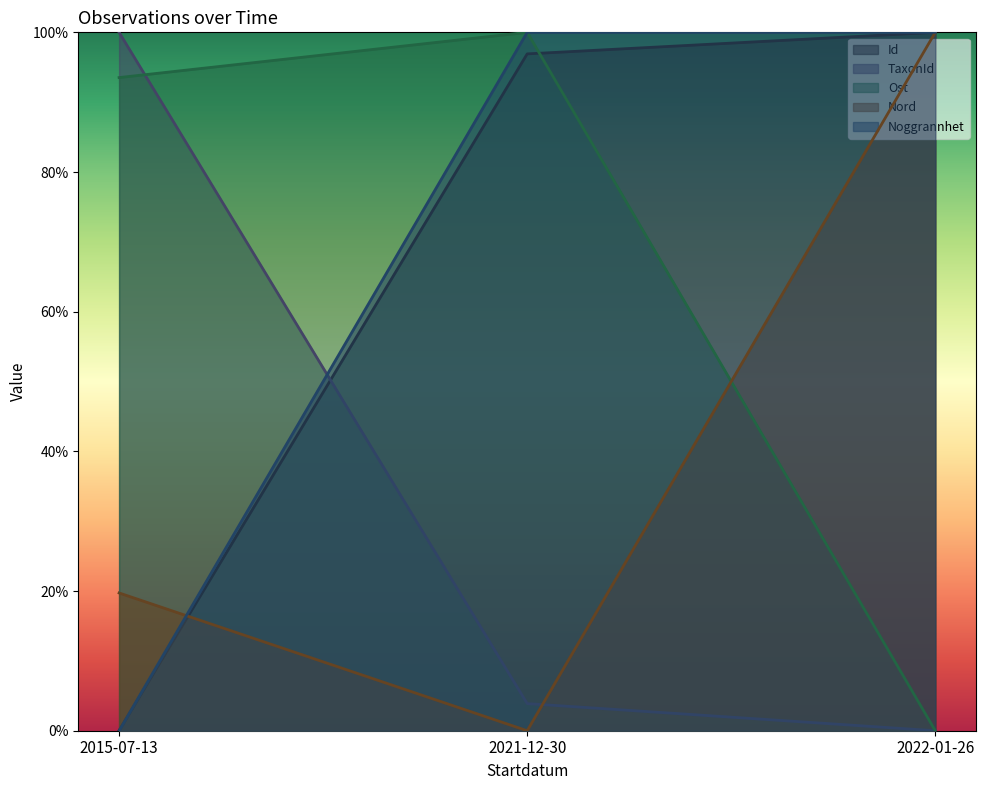

What is the highest value of the Ost series?

1.0